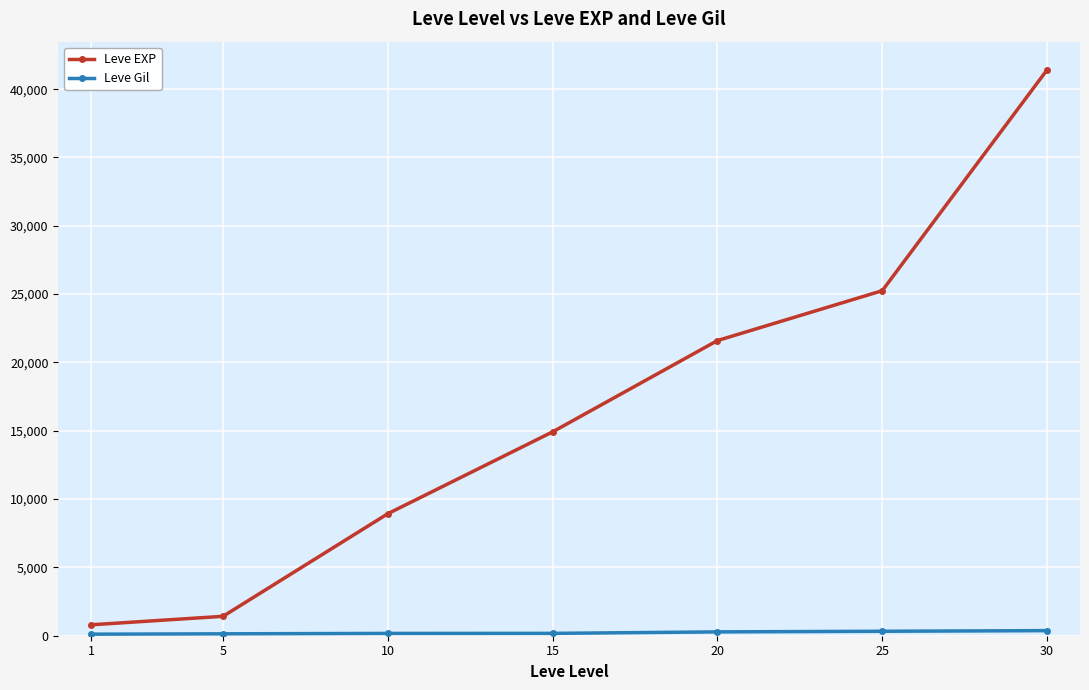

Which series changed the most between 5 and 15?

Leve EXP